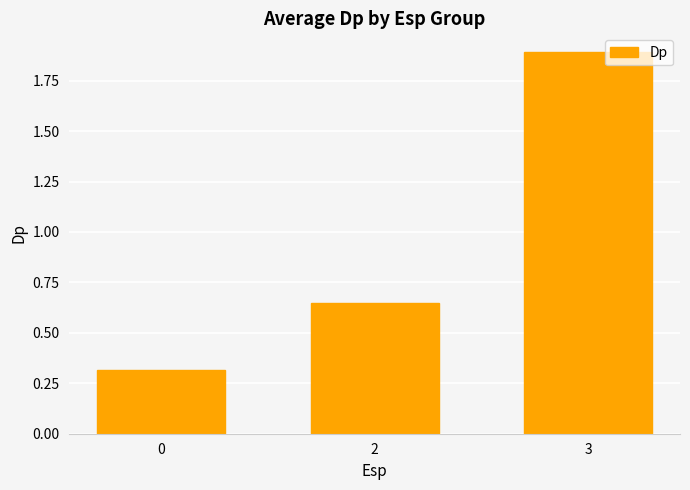

True or false: the data shows 1.9 at 3.

True